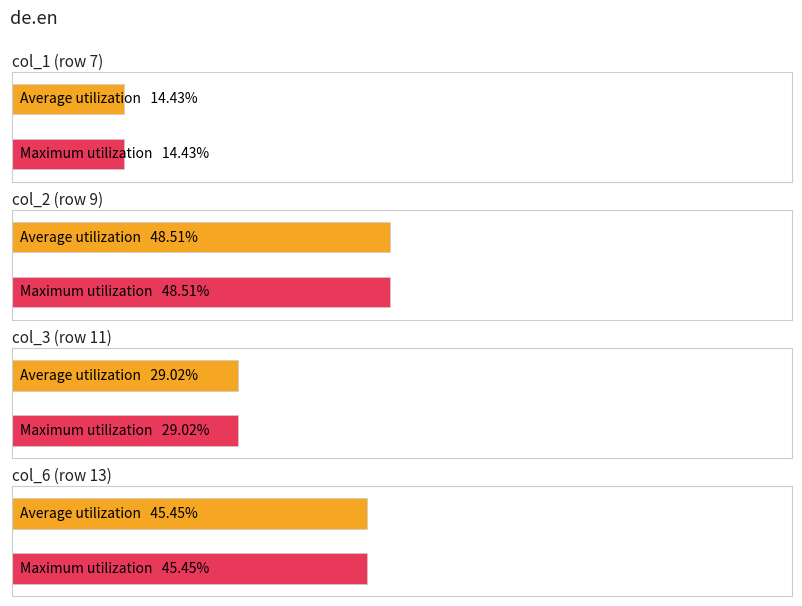

What is the greatest value displayed?

0.5